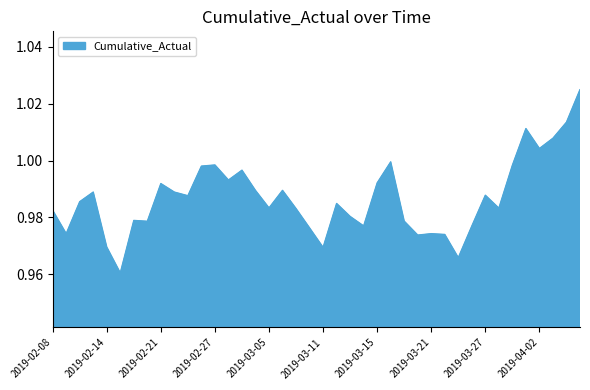

How many lines are shown in the chart?

1